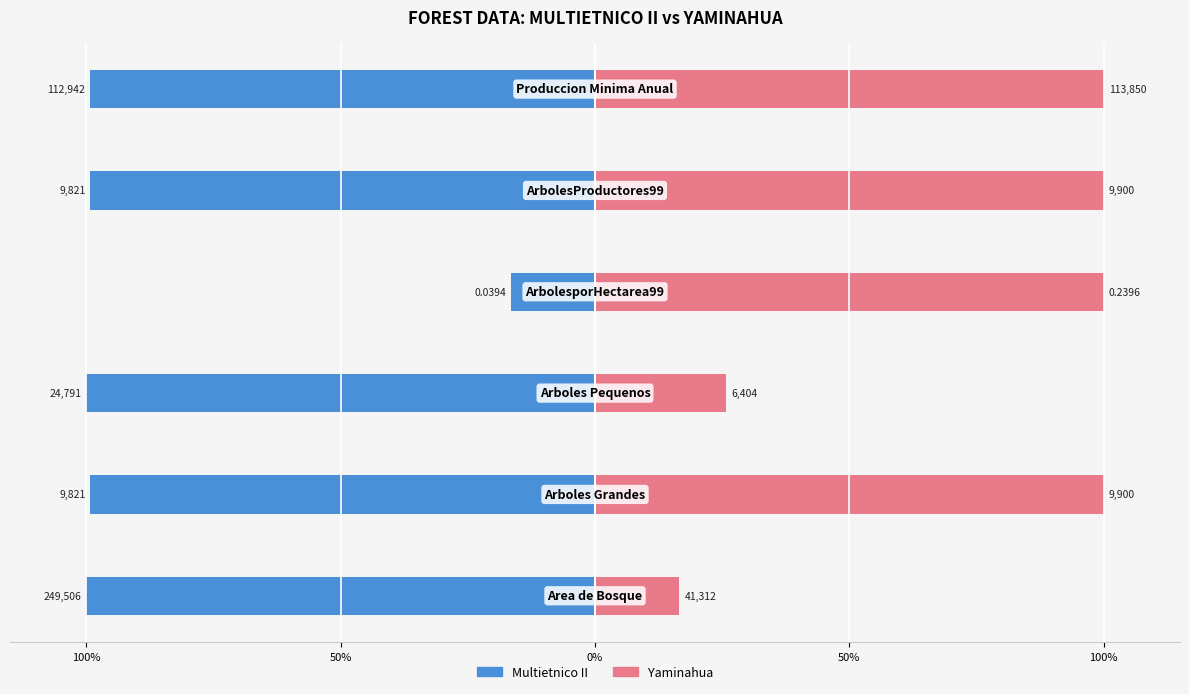

Count the number of data series in this chart.

2